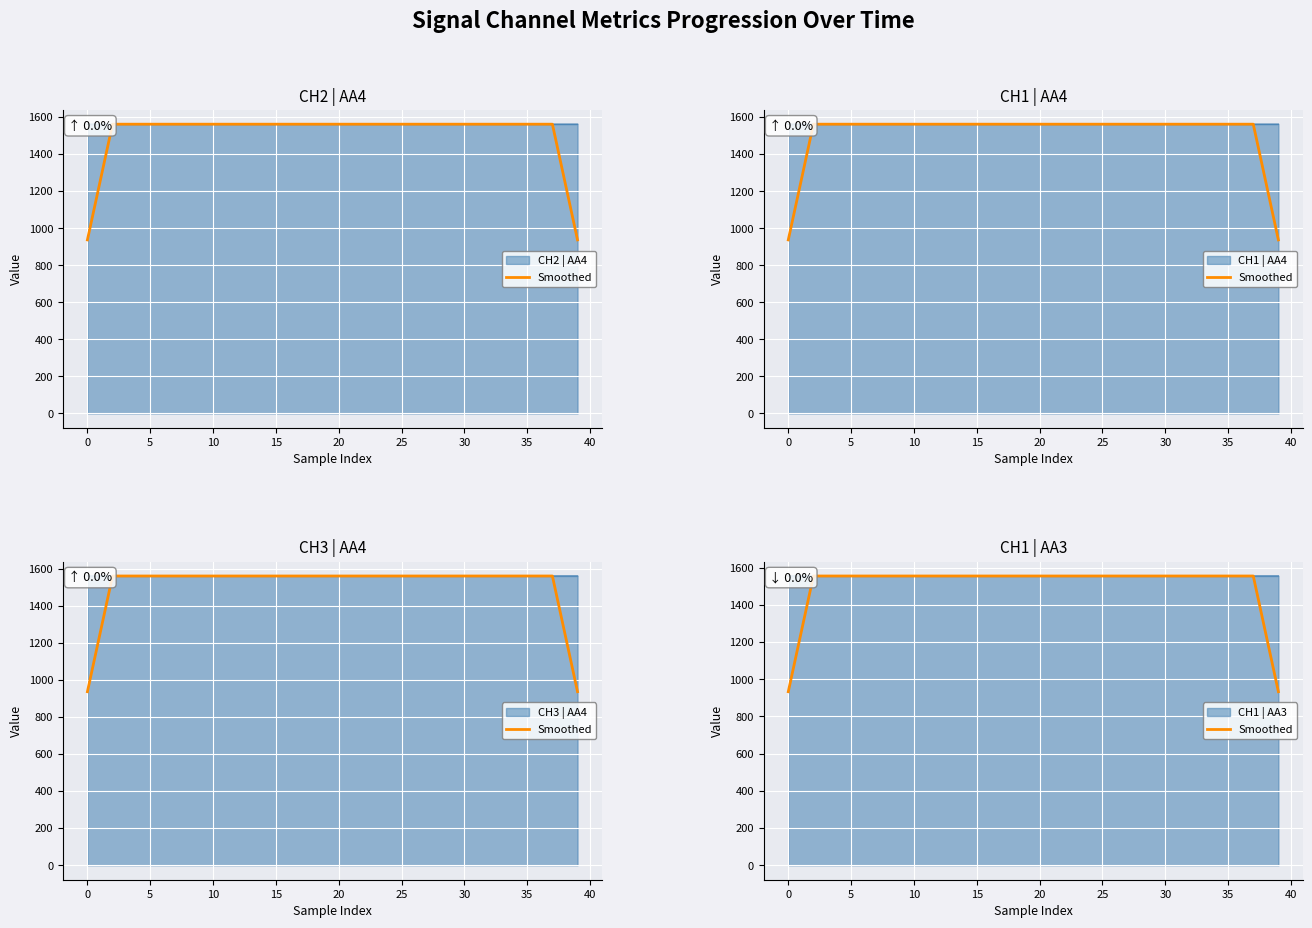

Where is the data nearest to the value 1244?

38